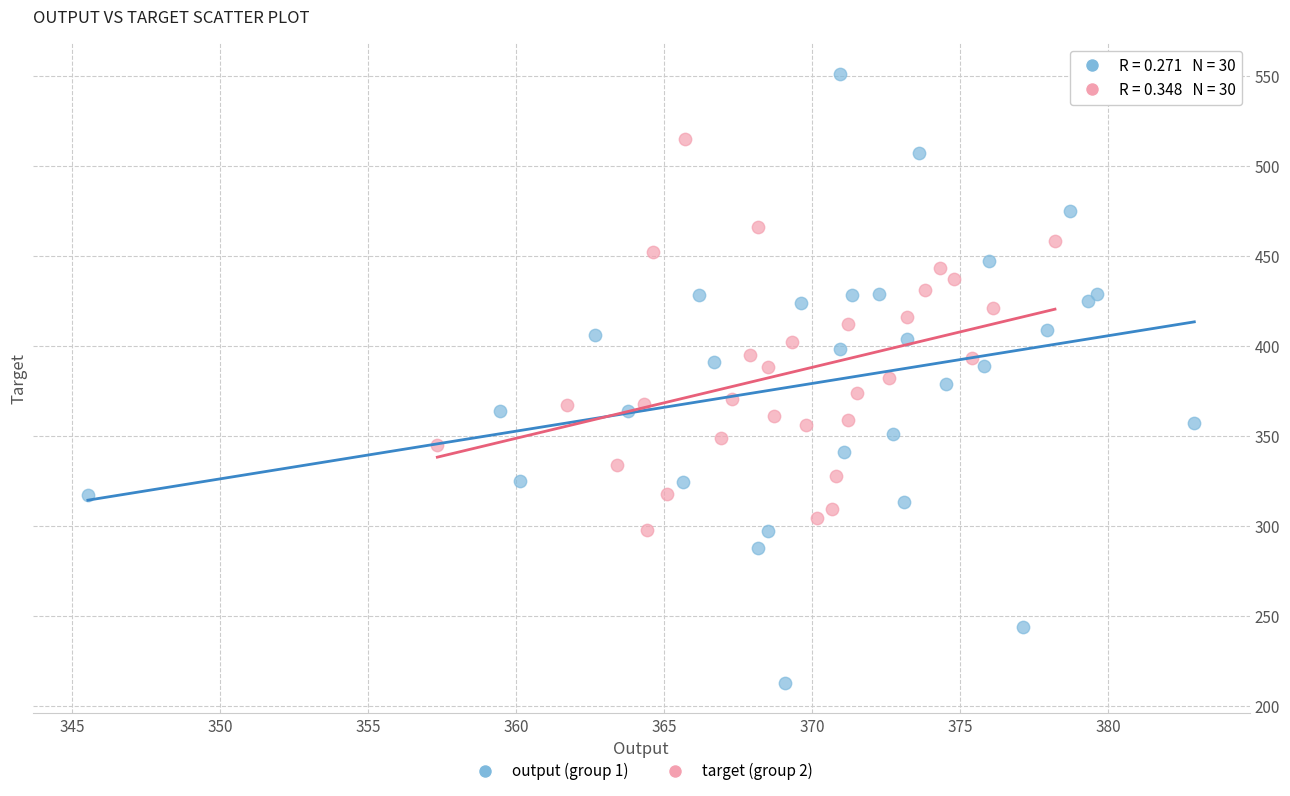

What are all the series names shown in the legend?

output (group 1), target (group 2)